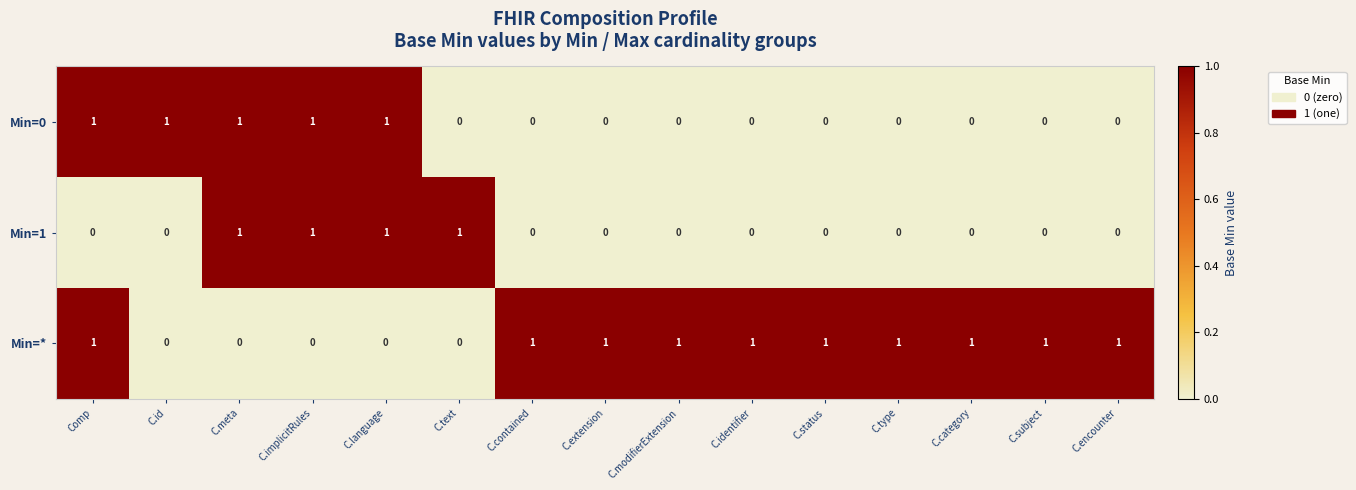

At how many categories does at least one series exceed 0?

15